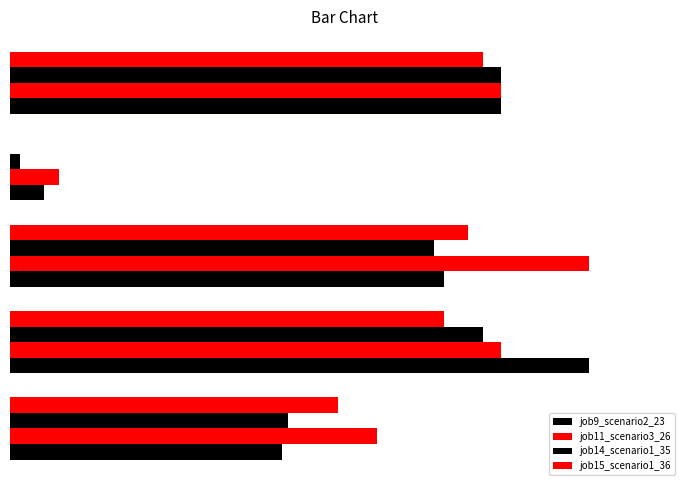

At how many categories does at least one series exceed 0?

5